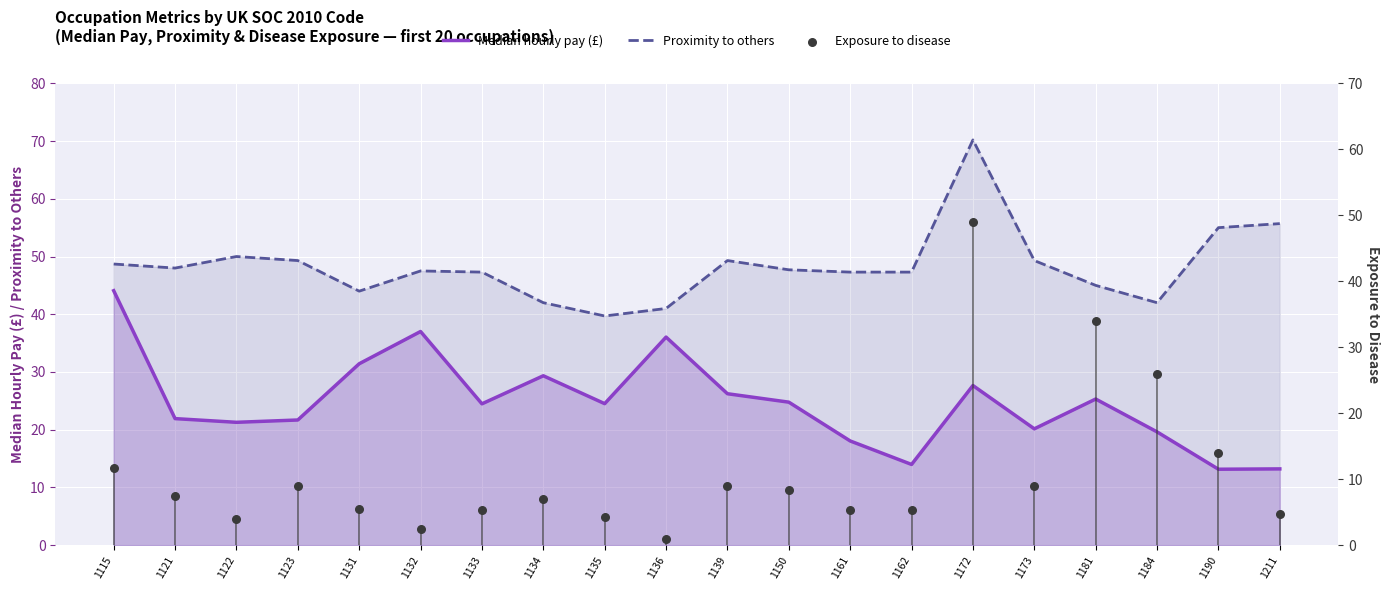

Which series has the widest spread of Y values?

Exposure to disease